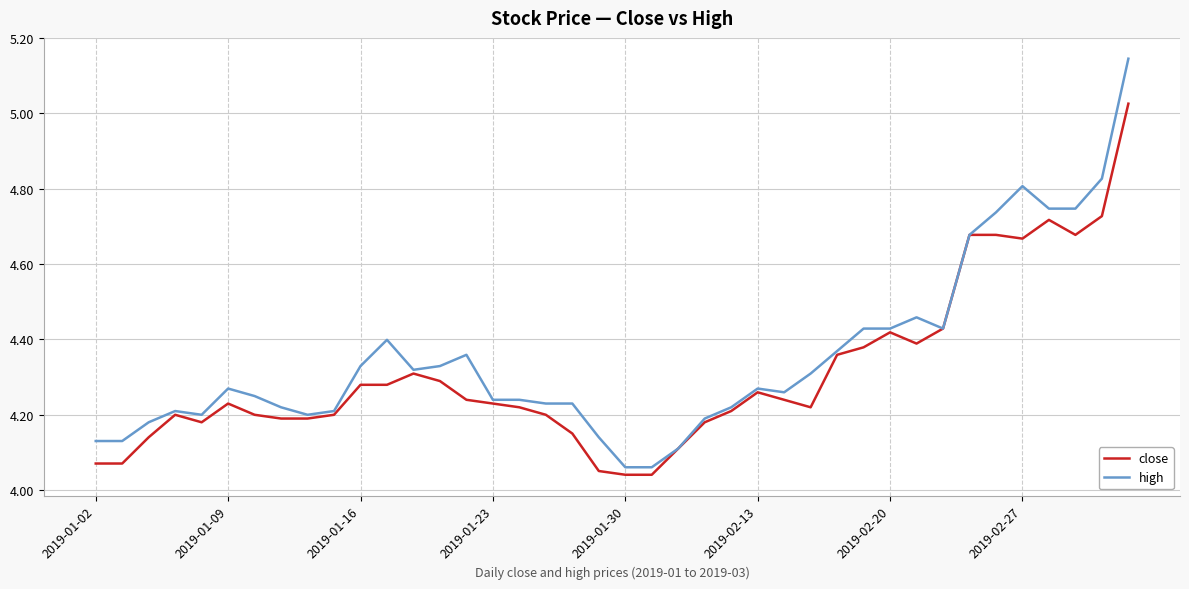

Which series has the largest range (max minus min)?

high